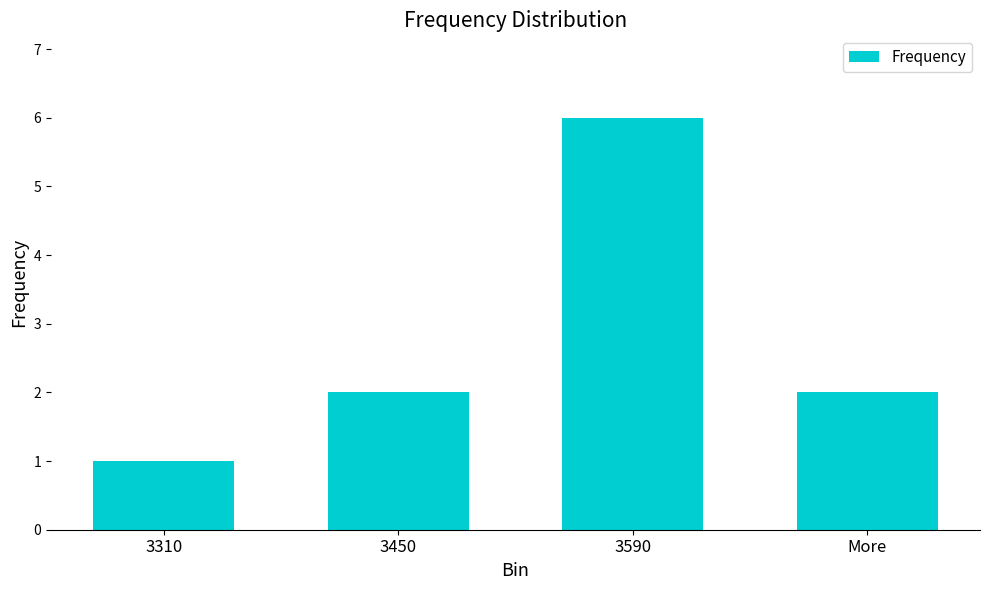

What position from the left is 3450?

2